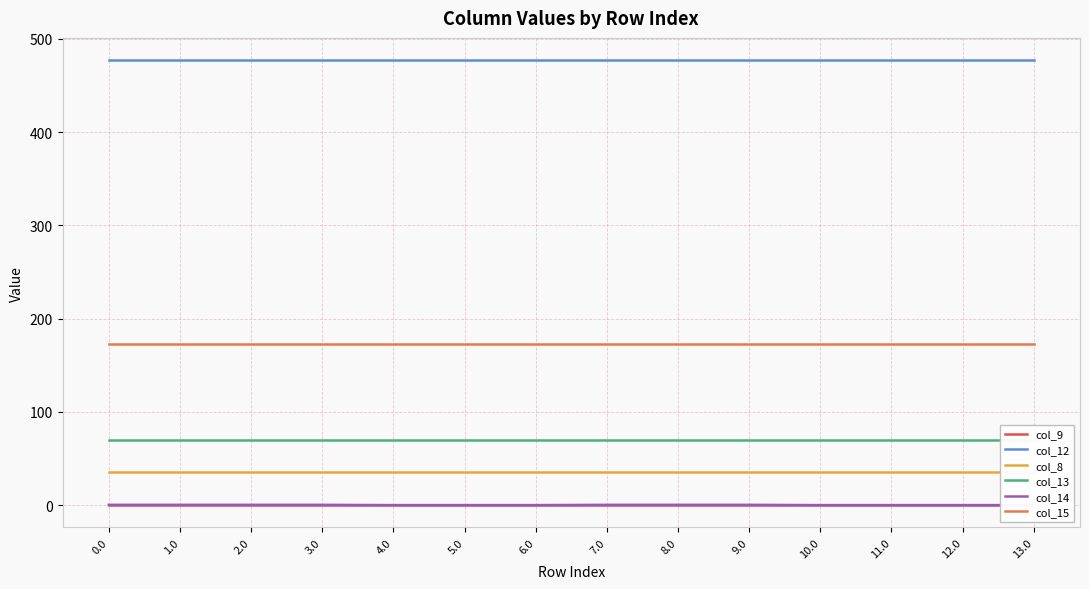

What is the greatest value displayed?

477.2